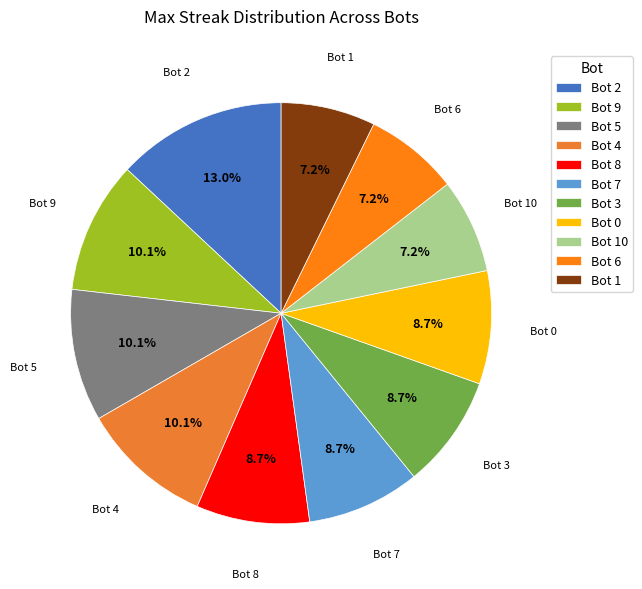

Which category has the biggest portion of the pie?

Bot 2